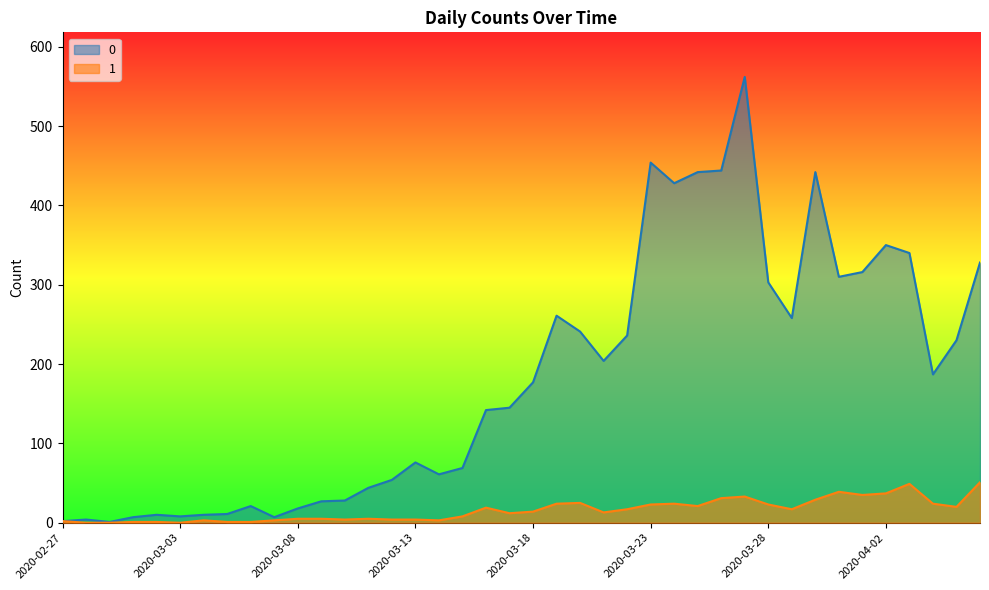

Between 2020-04-01 and 2020-03-07, which is larger?

2020-04-01